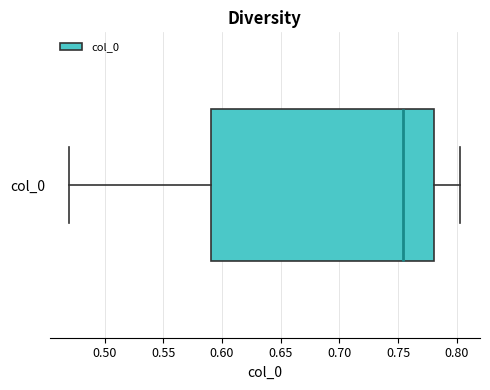

Read this box plot against the x-axis: the position of the median line, the range covered by the box, and the ends of both whiskers. The values are not printed on the chart, so give them approximately, as read against the axis.

median 0.755, box 0.590 to 0.780, whiskers 0.470 to 0.805